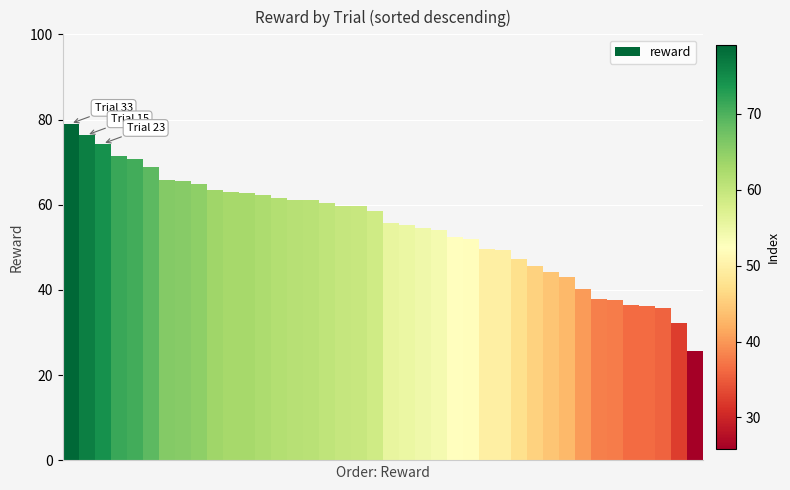

What is the value of the 29th bar from the left?

47.3